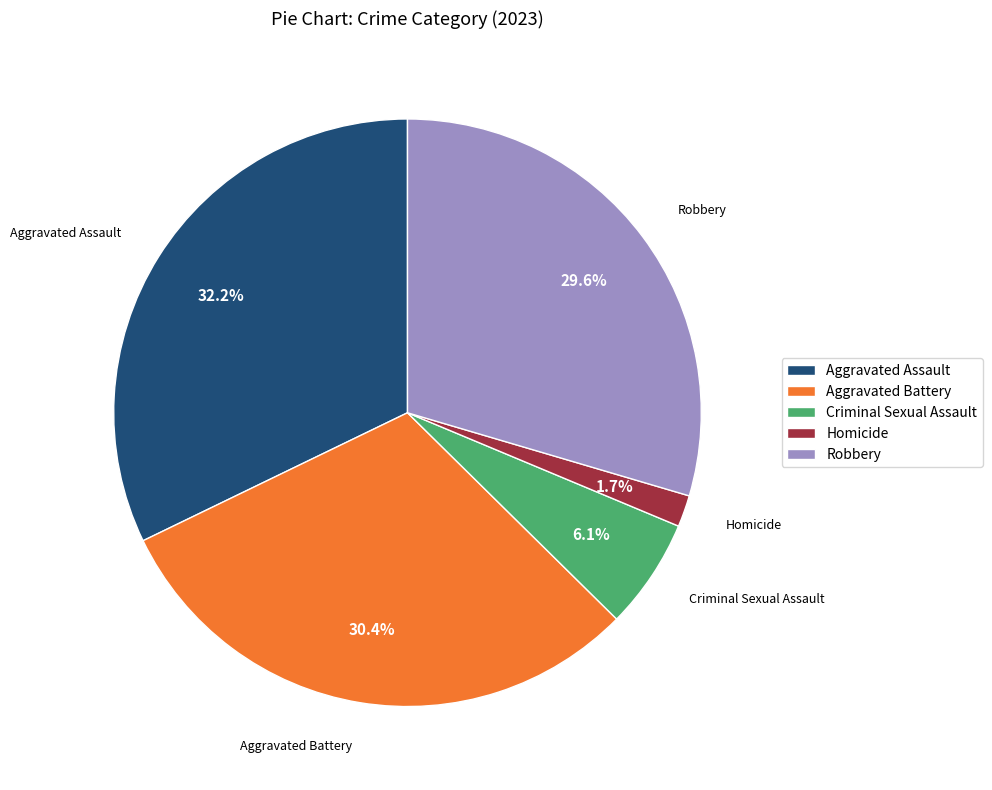

Is the sum of Robbery and Homicide greater than half?

No